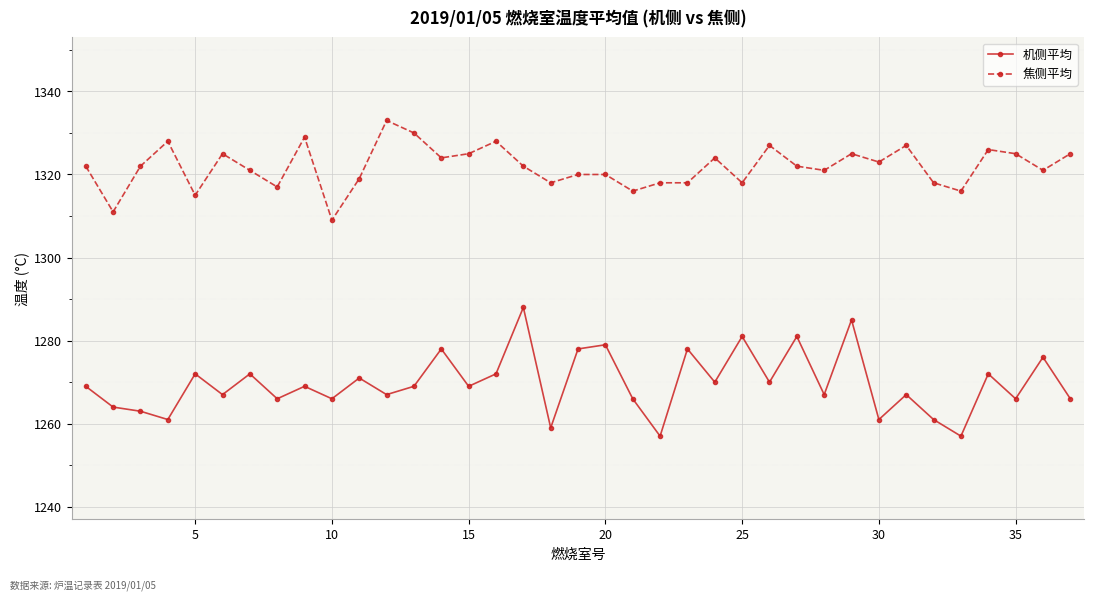

What is the value of the 机侧平均 point at the 15th from the left?

1269